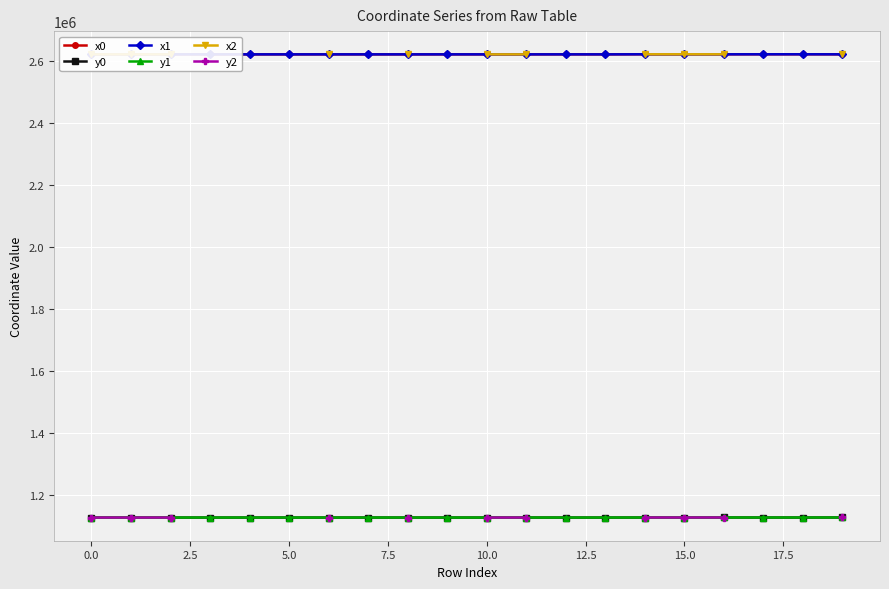

True or false: x0 has more than 2 interior local peaks.

True